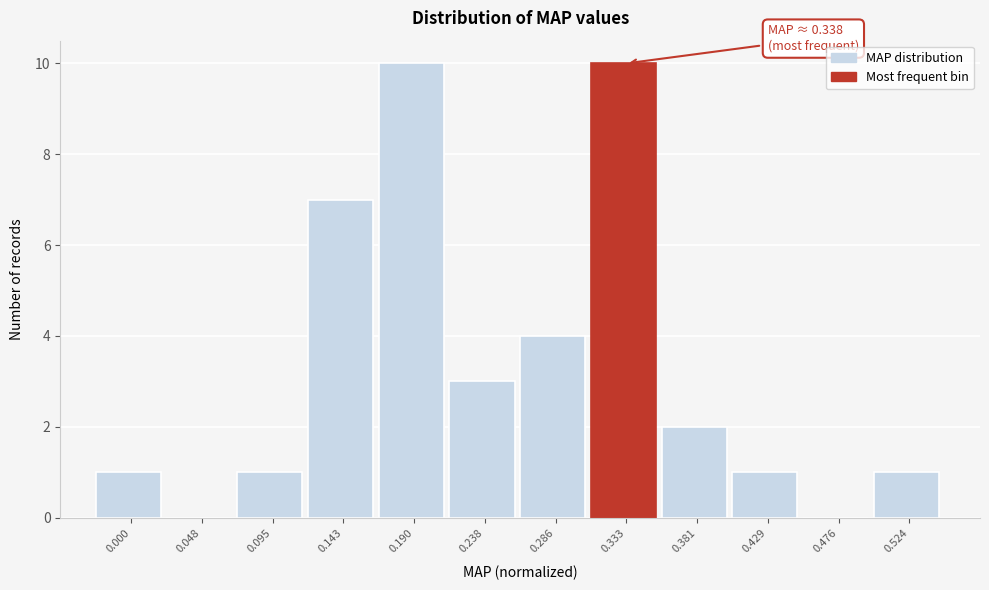

Reading right to left, list all the values displayed in this chart.

0.524=1	0.476=0	0.429=1	0.381=2	0.333=10	0.286=4	0.238=3	0.190=10	0.143=7	0.095=1	0.048=0	0.000=1